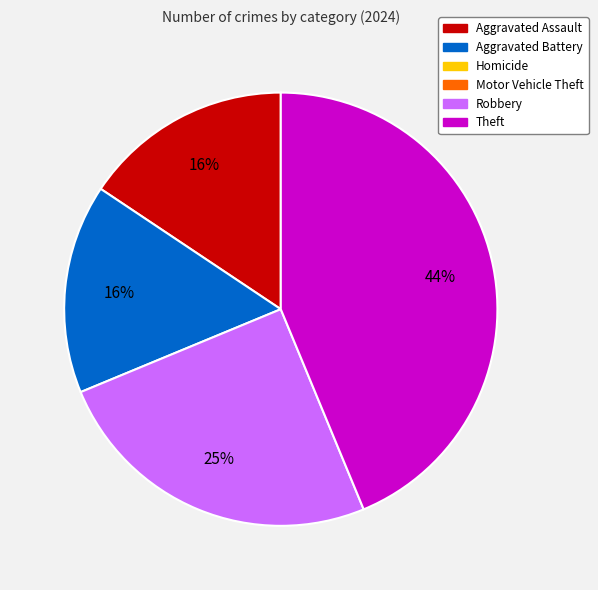

To the nearest percent, what is the difference between the largest and smallest slice percentages?

28%